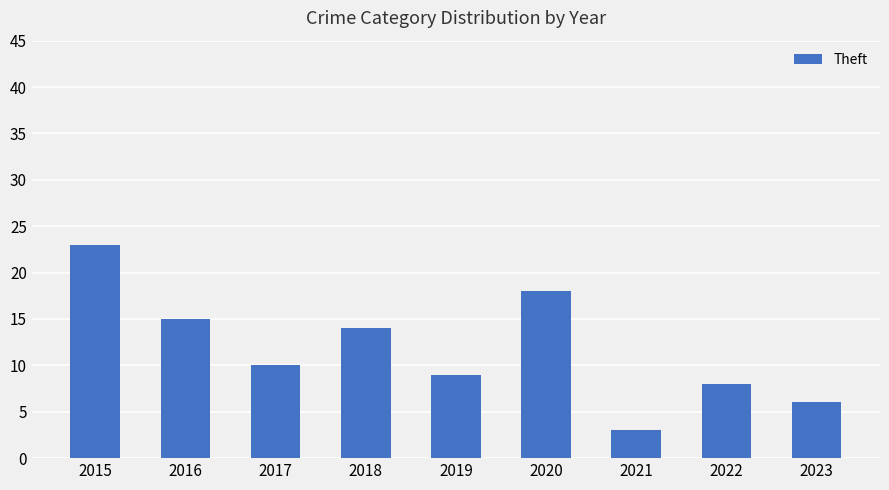

Which has a higher value, 2023 or 2016?

2016